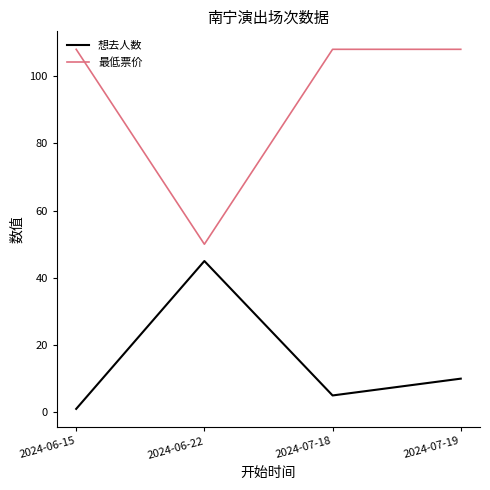

At which category is the sum across all series the highest?

2024-07-19